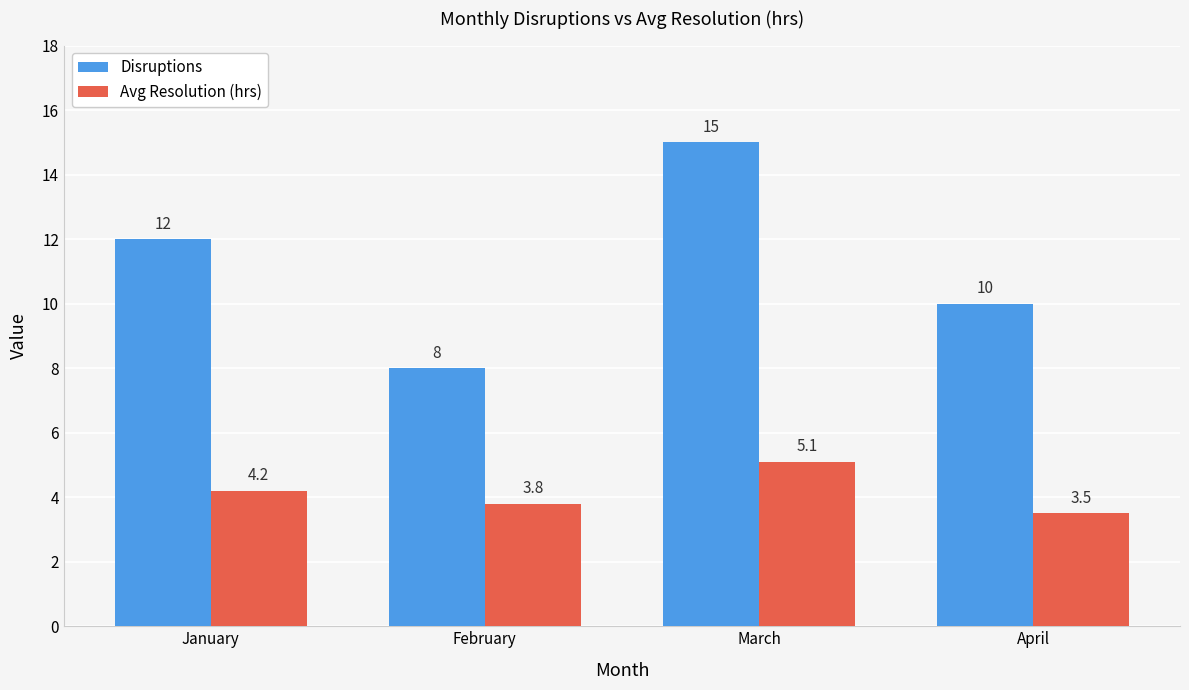

True or false: Avg Resolution (hrs) has a value of 1.3 at April.

False